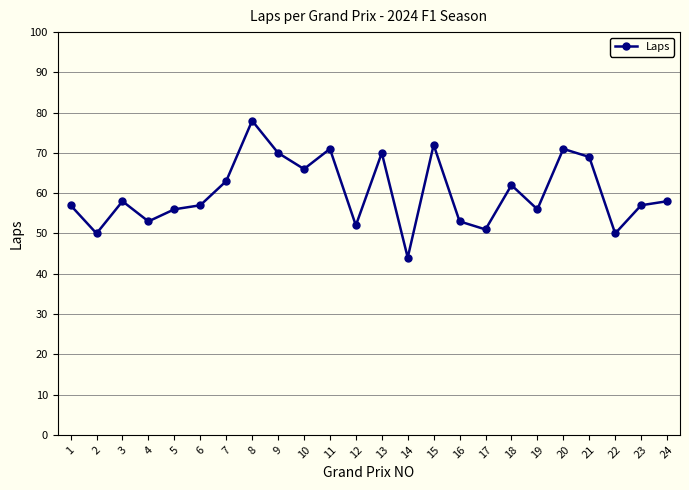

Does the chart display data point markers on the line(s)?

Yes